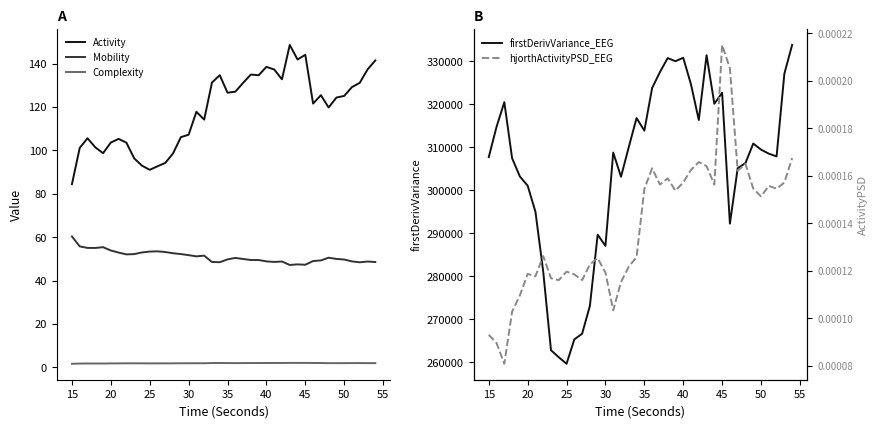

True or false: Activity and Mobility cross at least once.

False